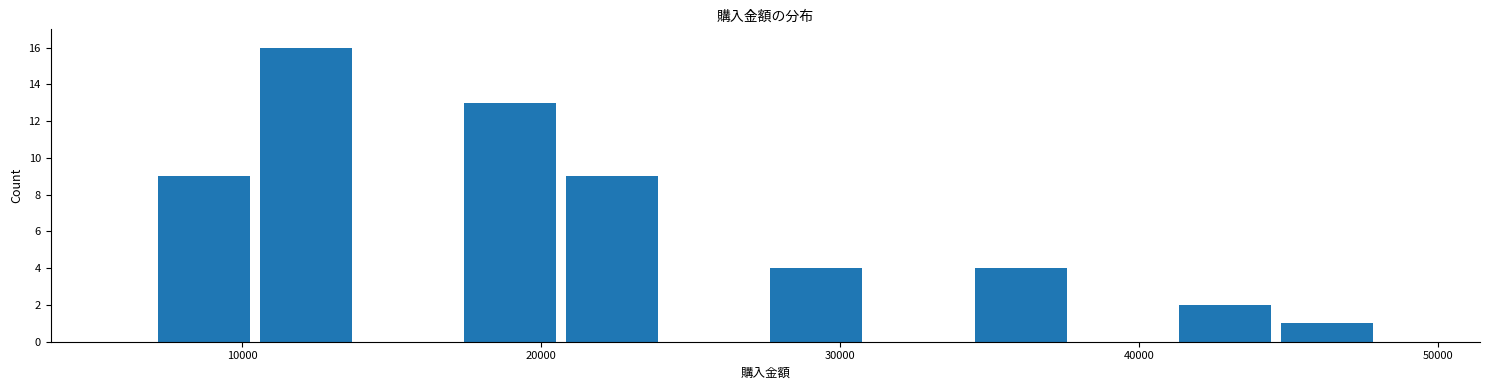

Around what value on the x-axis is the tallest bar? Give the approximate position of its centre, as read against the axis.

12000